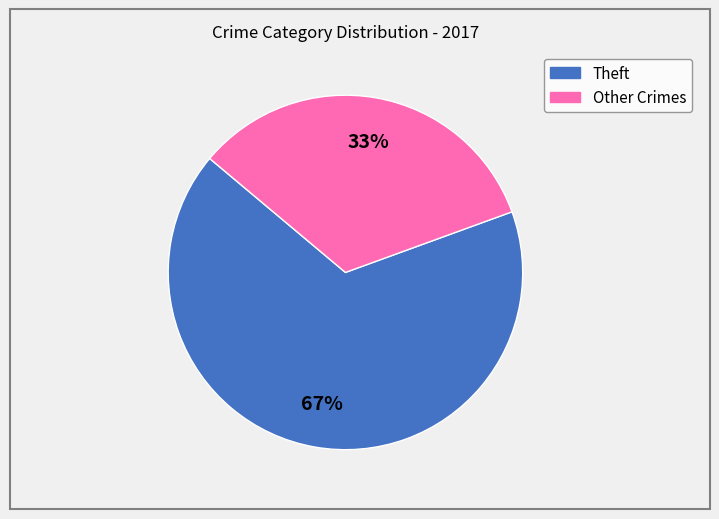

How many segments does this pie chart have?

2